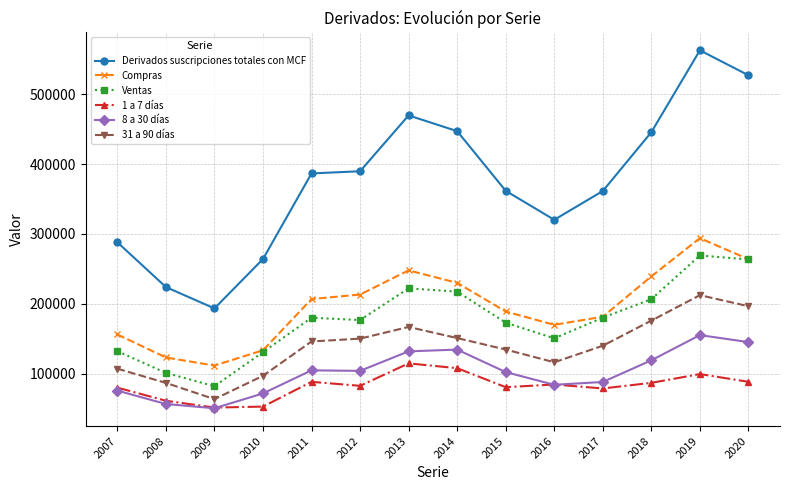

What is the maximum value for 31 a 90 días?

212291